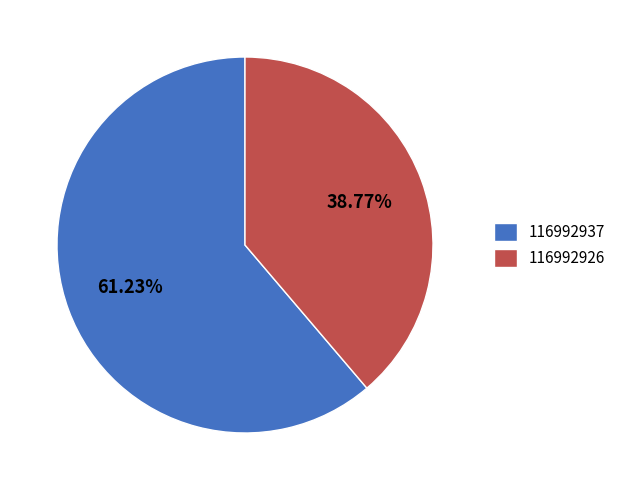

What is the smallest slice in the pie chart?

116992926